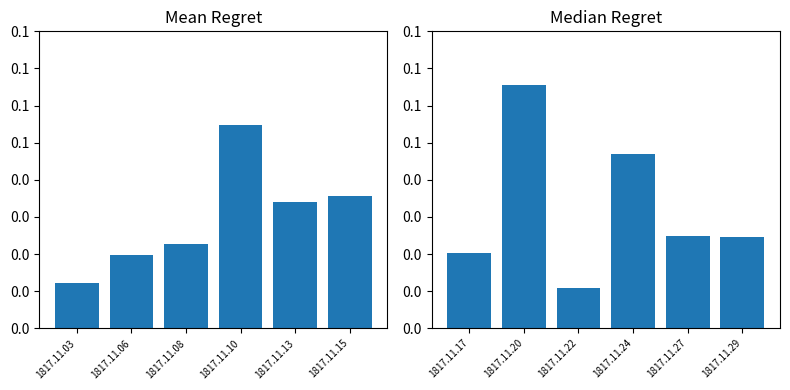

True or false: the data shows 0.0 at 1817.11.03.

True